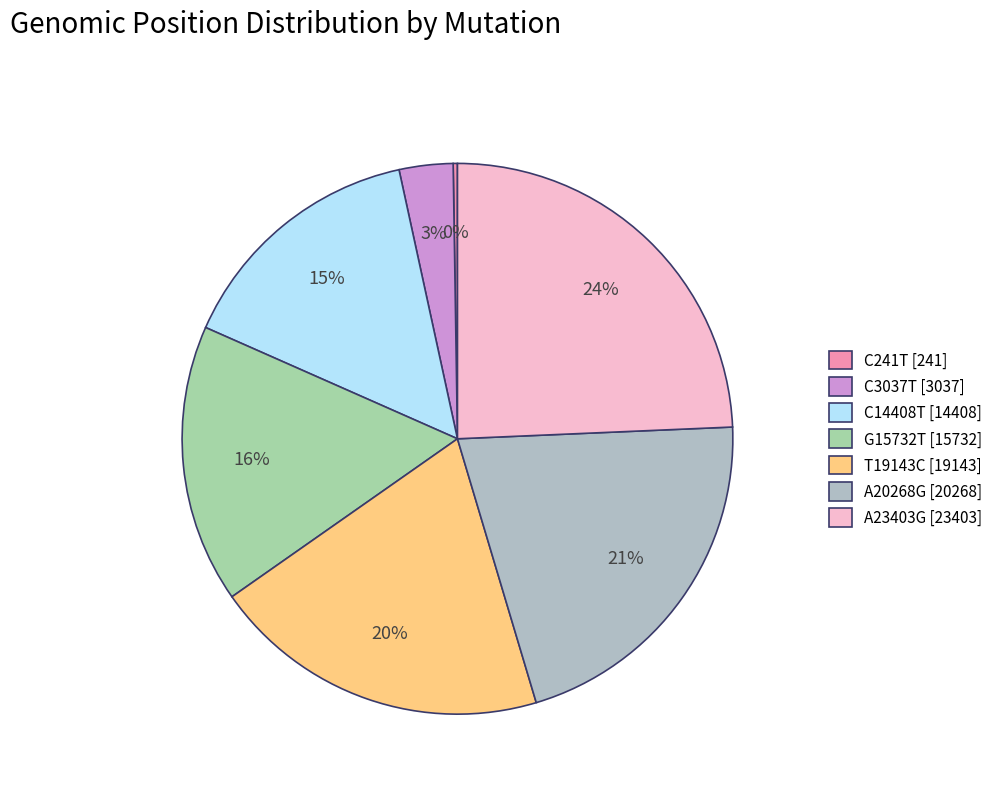

To the nearest percent, what is the difference between the C14408T and C241T slice percentages?

15%